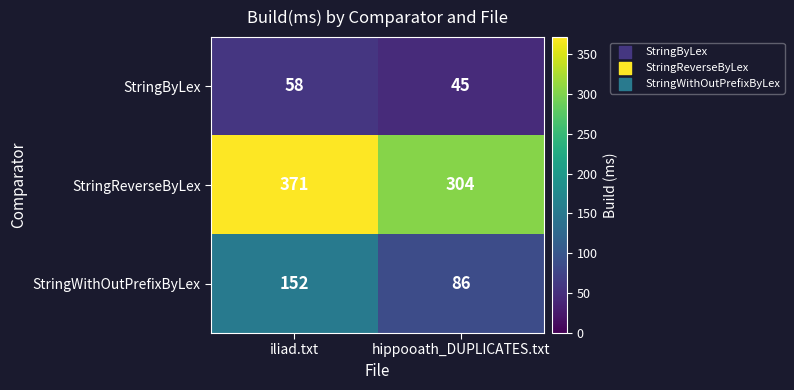

The value of StringByLex at iliad.txt is 86. True or false?

False